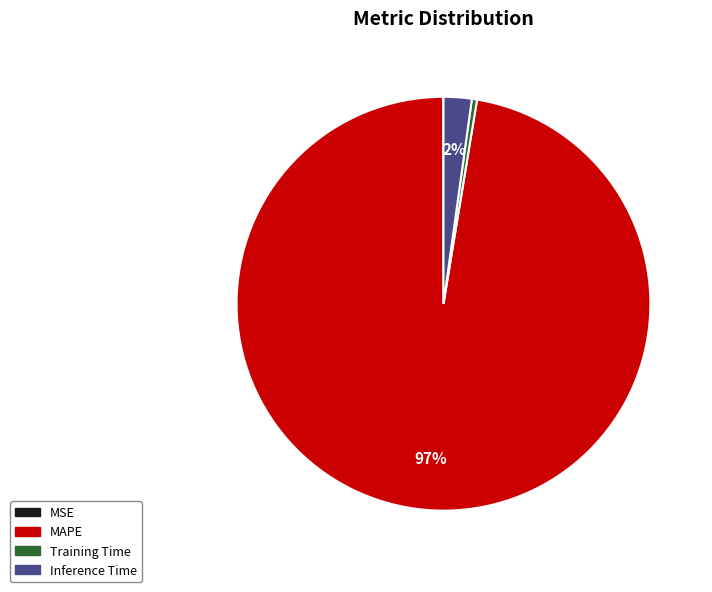

Which slice represents more than half of the pie?

MAPE